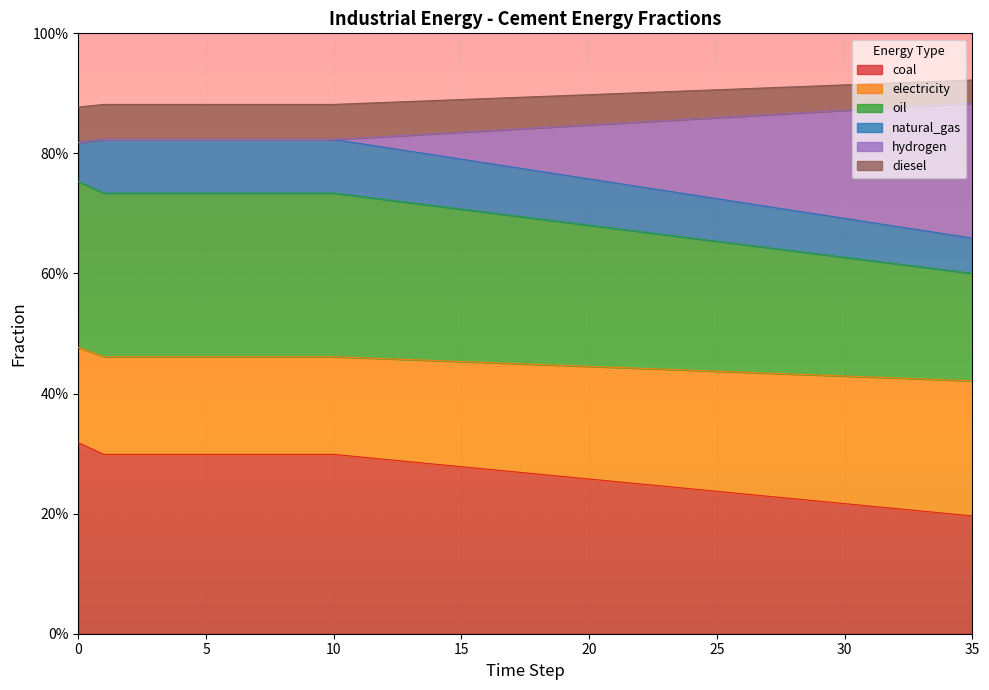

Rank the categories by frac_inen_cement_coal value from highest to lowest.

0, 1, 2, 3, 4, 5, 6, 7, 8, 9, 10, 11, 12, 13, 14, 15, 16, 17, 18, 19, 20, 21, 22, 23, 24, 25, 26, 27, 28, 29, 30, 31, 32, 33, 34, 35